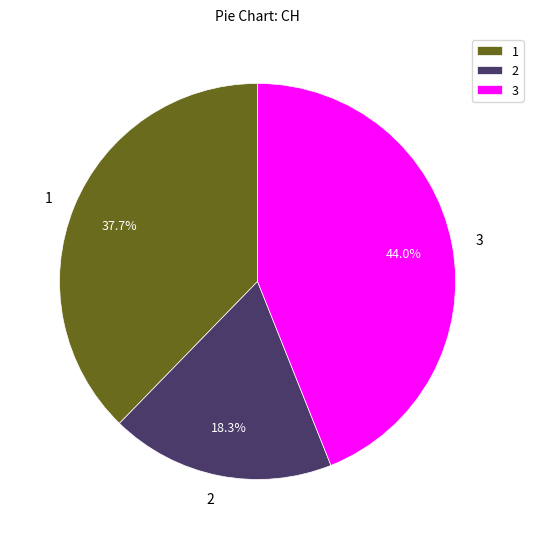

How many segments does this pie chart have?

3